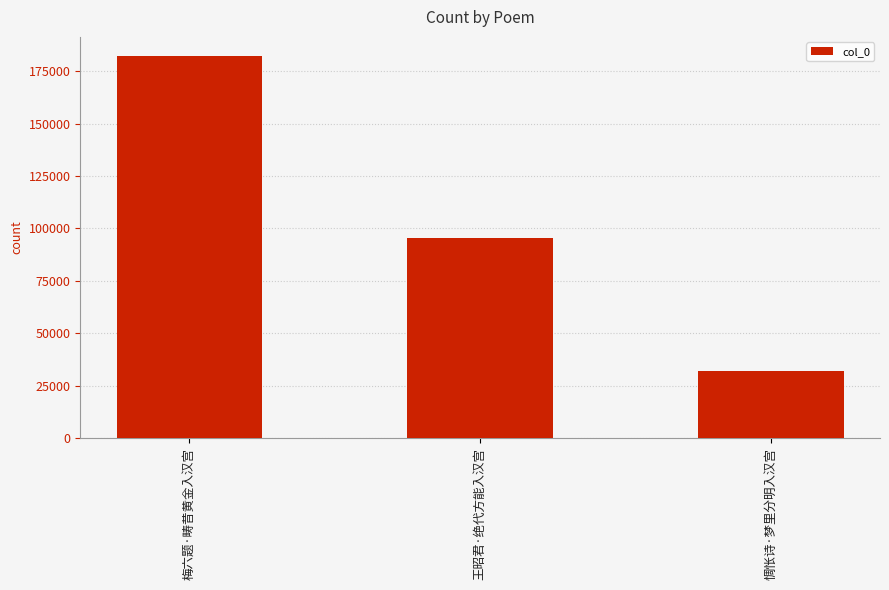

Which label corresponds to the largest value in the chart?

梅六题·畴昔黄金入汉宫